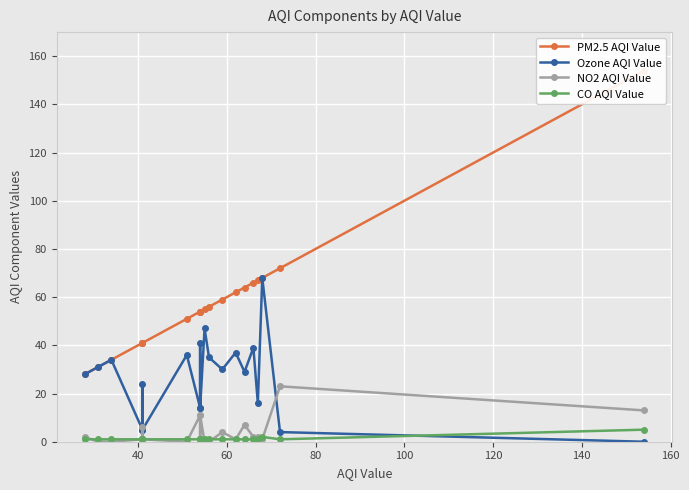

What is the sum of all PM2.5 AQI Value values?

1152